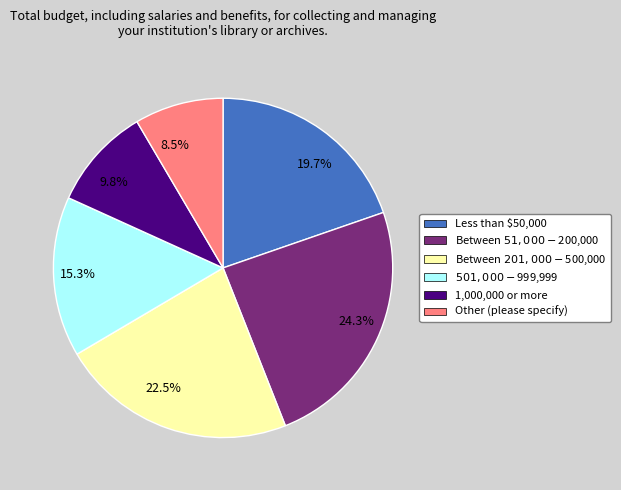

Rank the categories by value from lowest to highest.

8.5%, 9.8%, 15.3%, 19.7%, 22.5%, 24.3%